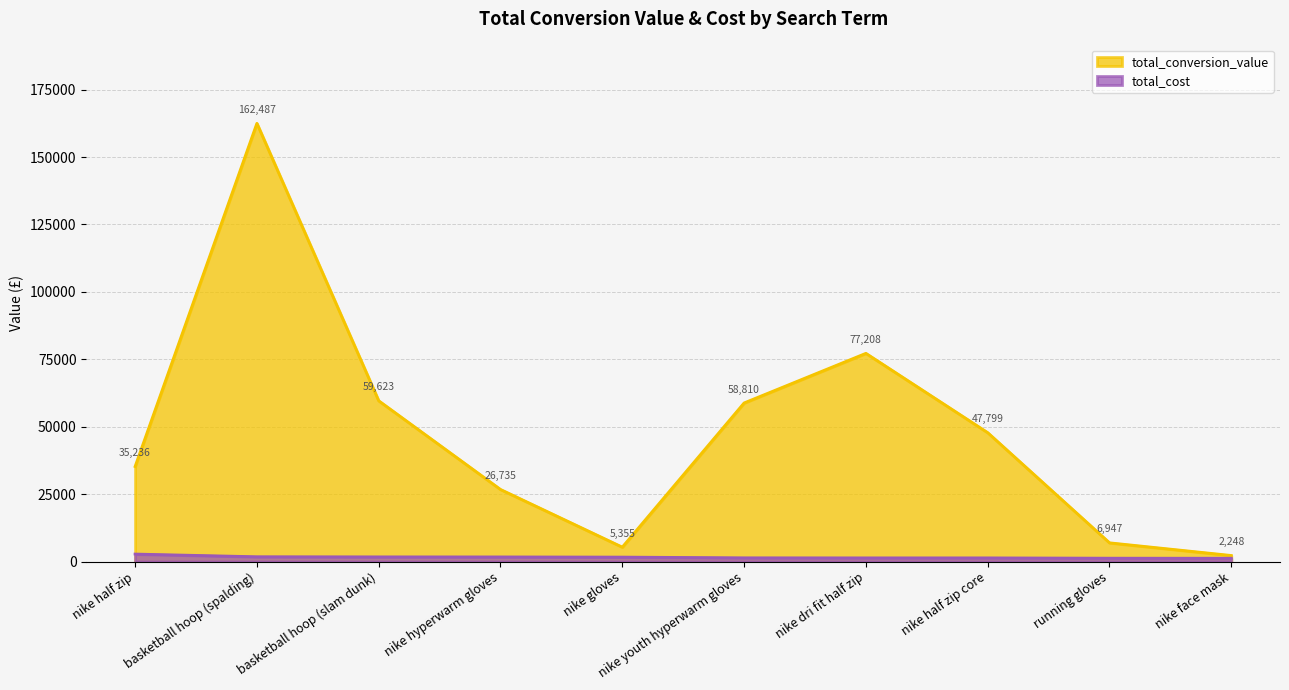

How many data points in total_conversion_value are above 47799?

5